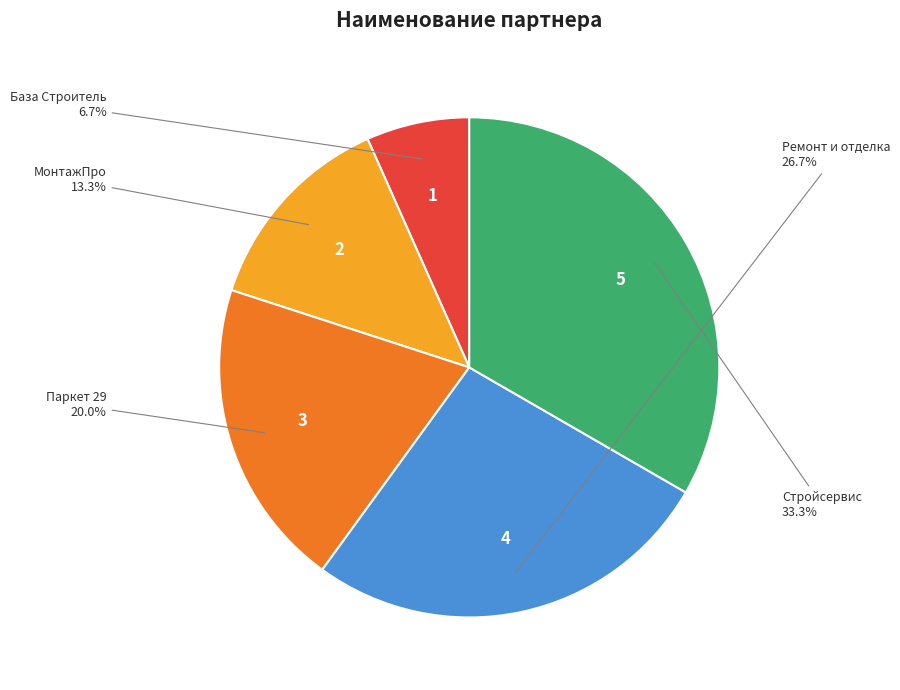

True or false: Ремонт и отделка accounts for 27% of the total.

True